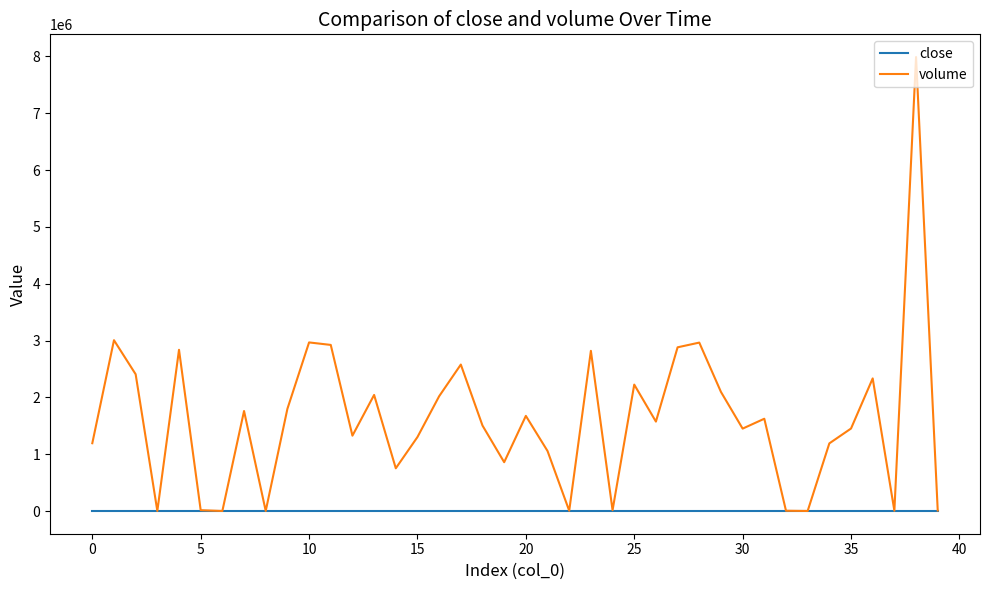

What is the sum of all volume values?

64668245.9